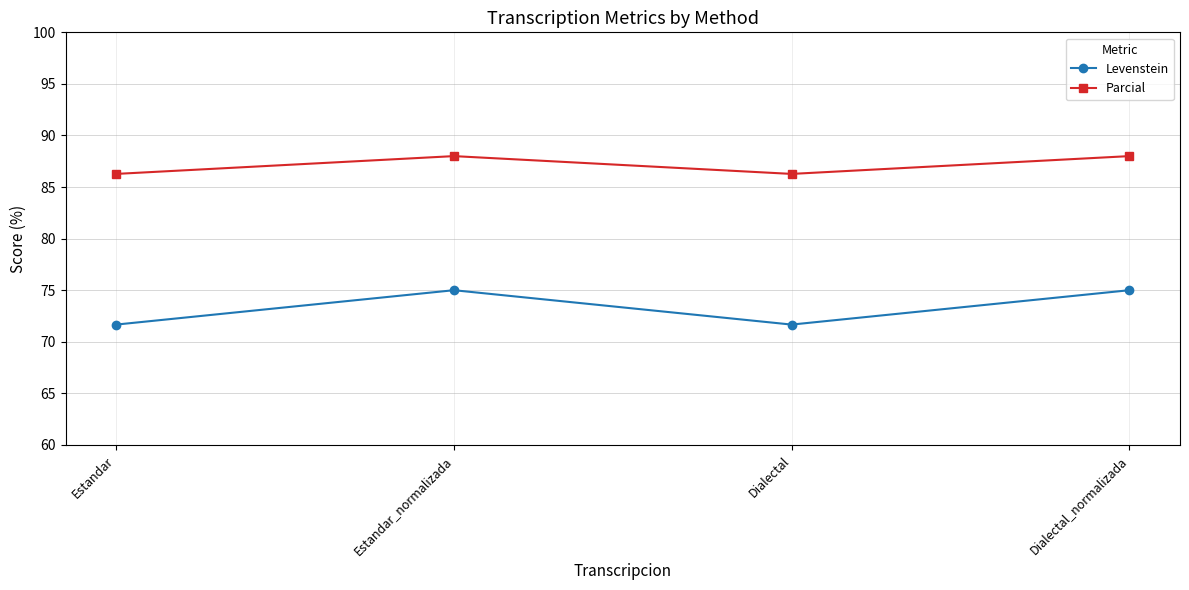

Which series has the widest spread of values?

Levenstein